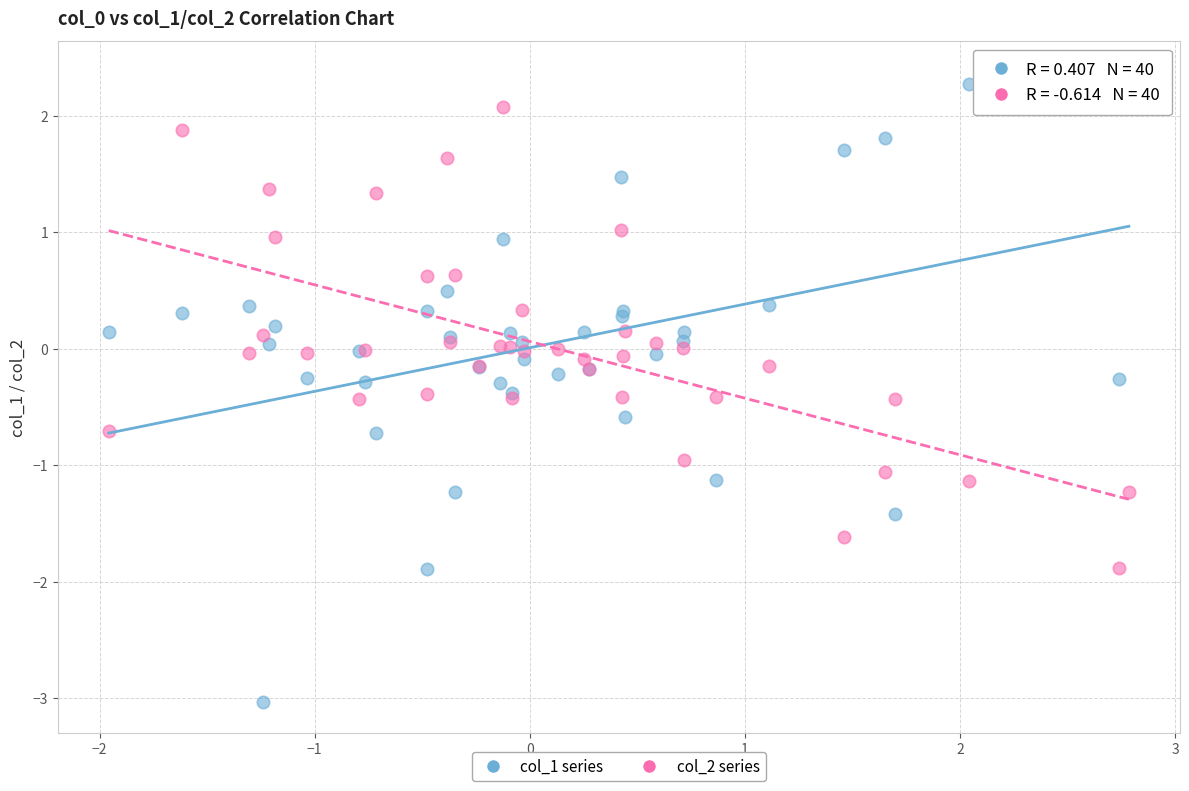

Which series has the largest Y range (max minus min)?

col_1 series